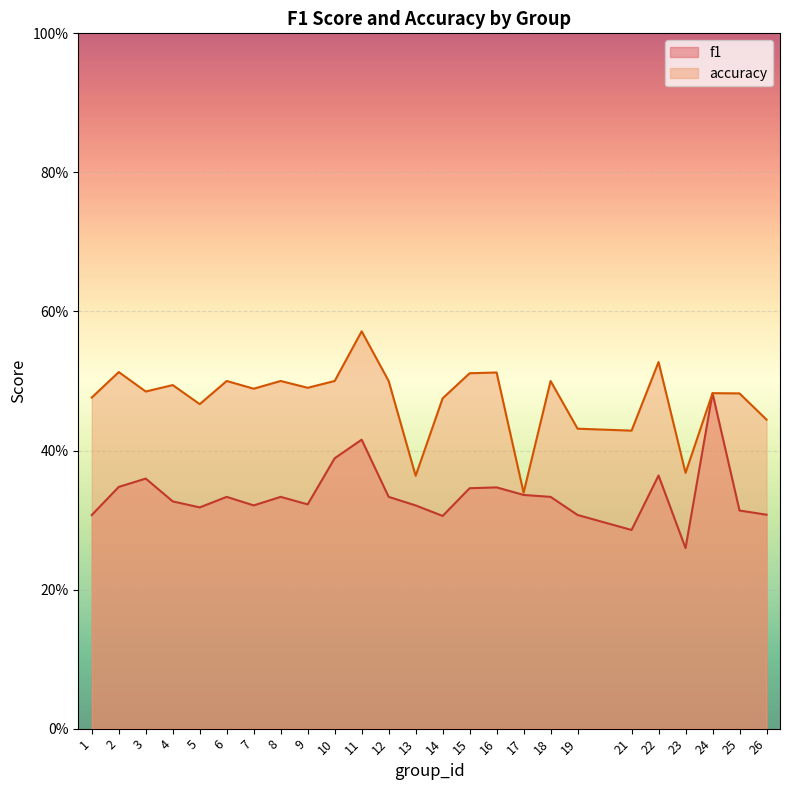

What is the value of the accuracy point at the 4th from the left?

0.5